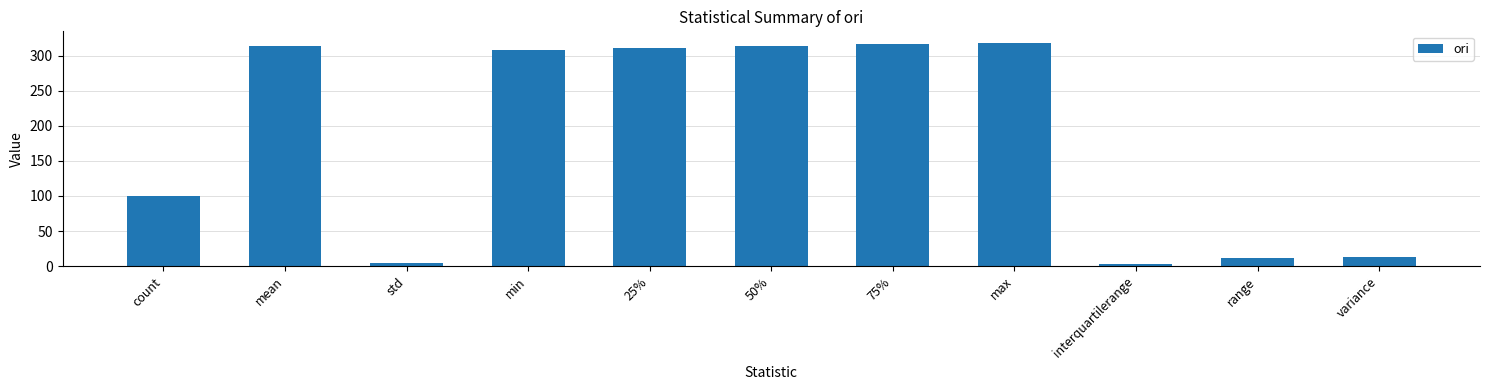

What is the value of the 10th bar from the left?

11.2